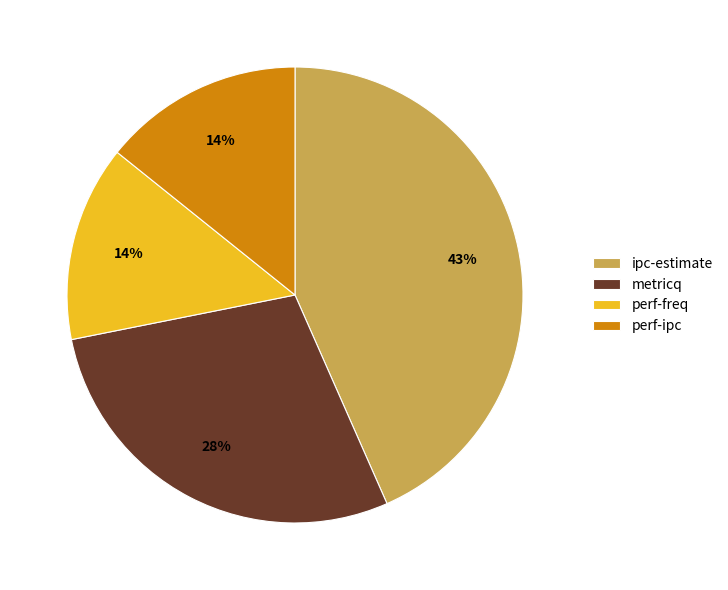

To the nearest percent, what portion does metricq represent?

28%